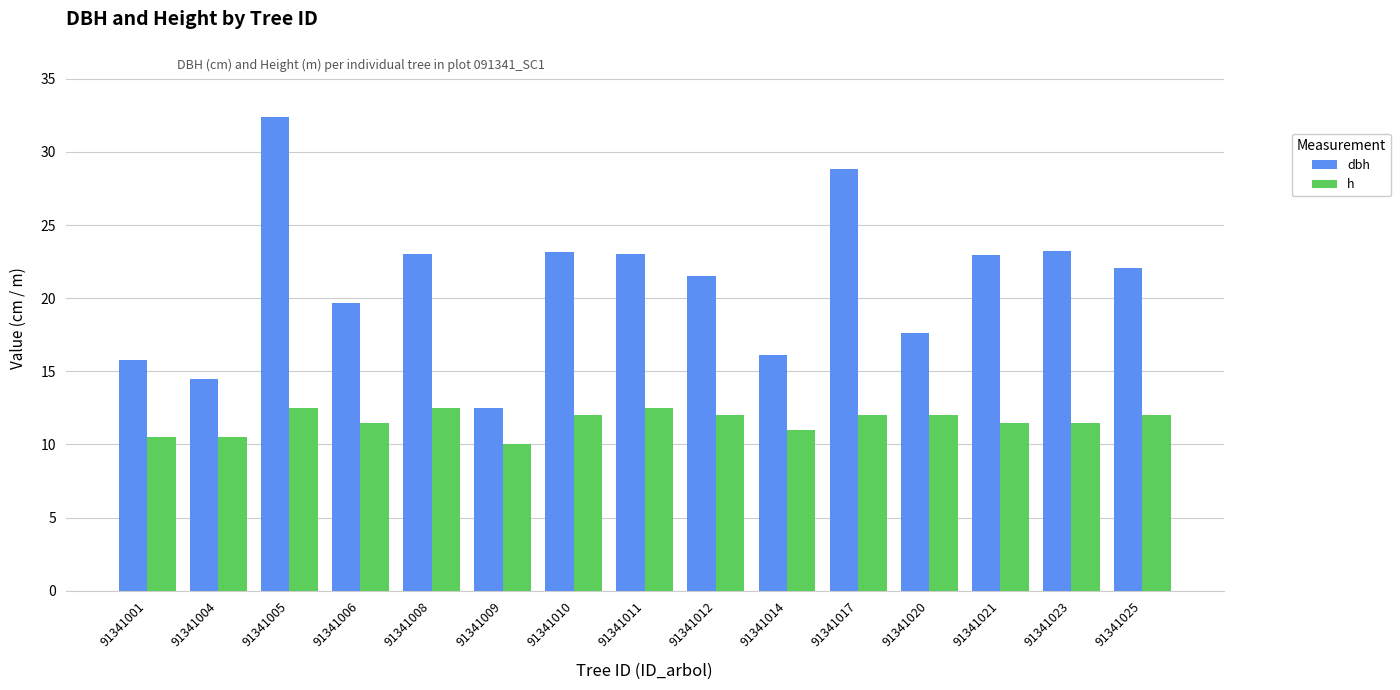

What are all the series names shown in the legend?

dbh, h